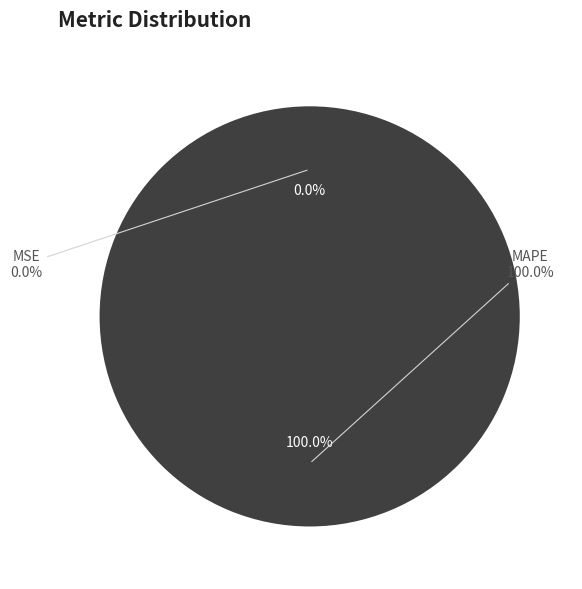

Is the sum of MSE and MAPE greater than half?

Yes